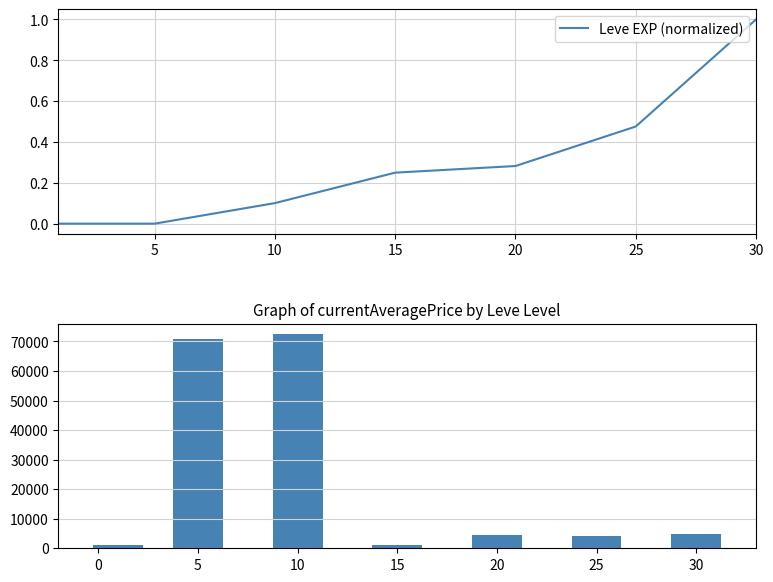

Which category has the highest value in the Leve EXP (normalized) series?

30